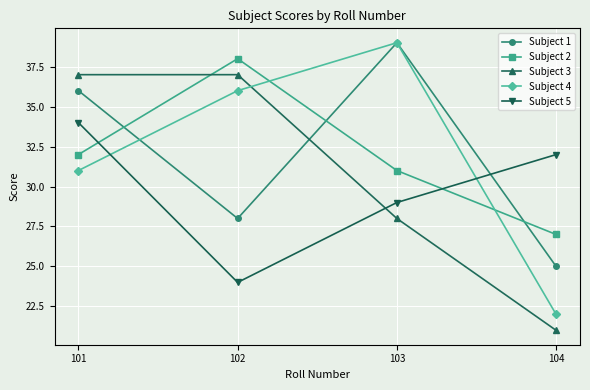

What is the value of the Subject 2 point at the 4th from the left?

27